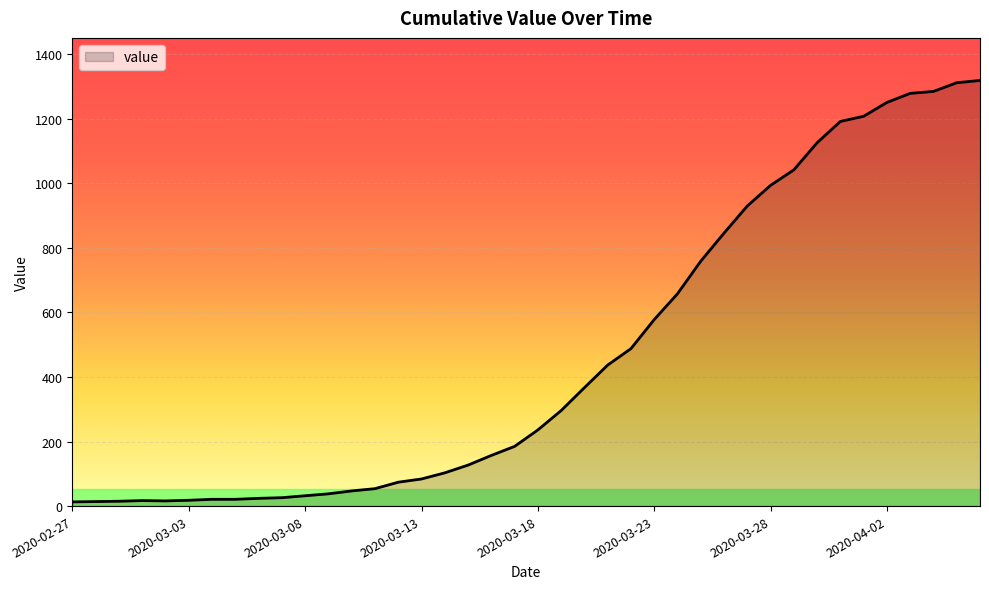

What is the difference between the maximum and minimum values?

1306